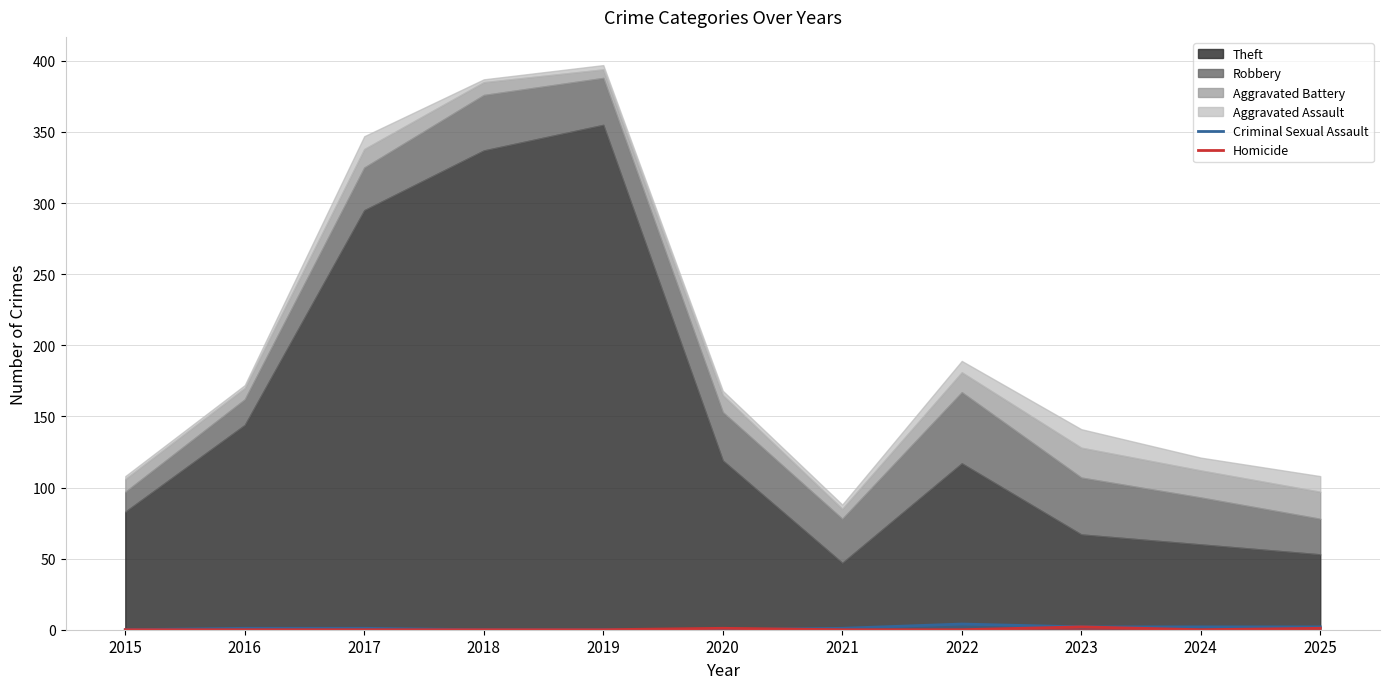

What is the average value of the Criminal Sexual Assault series?

1